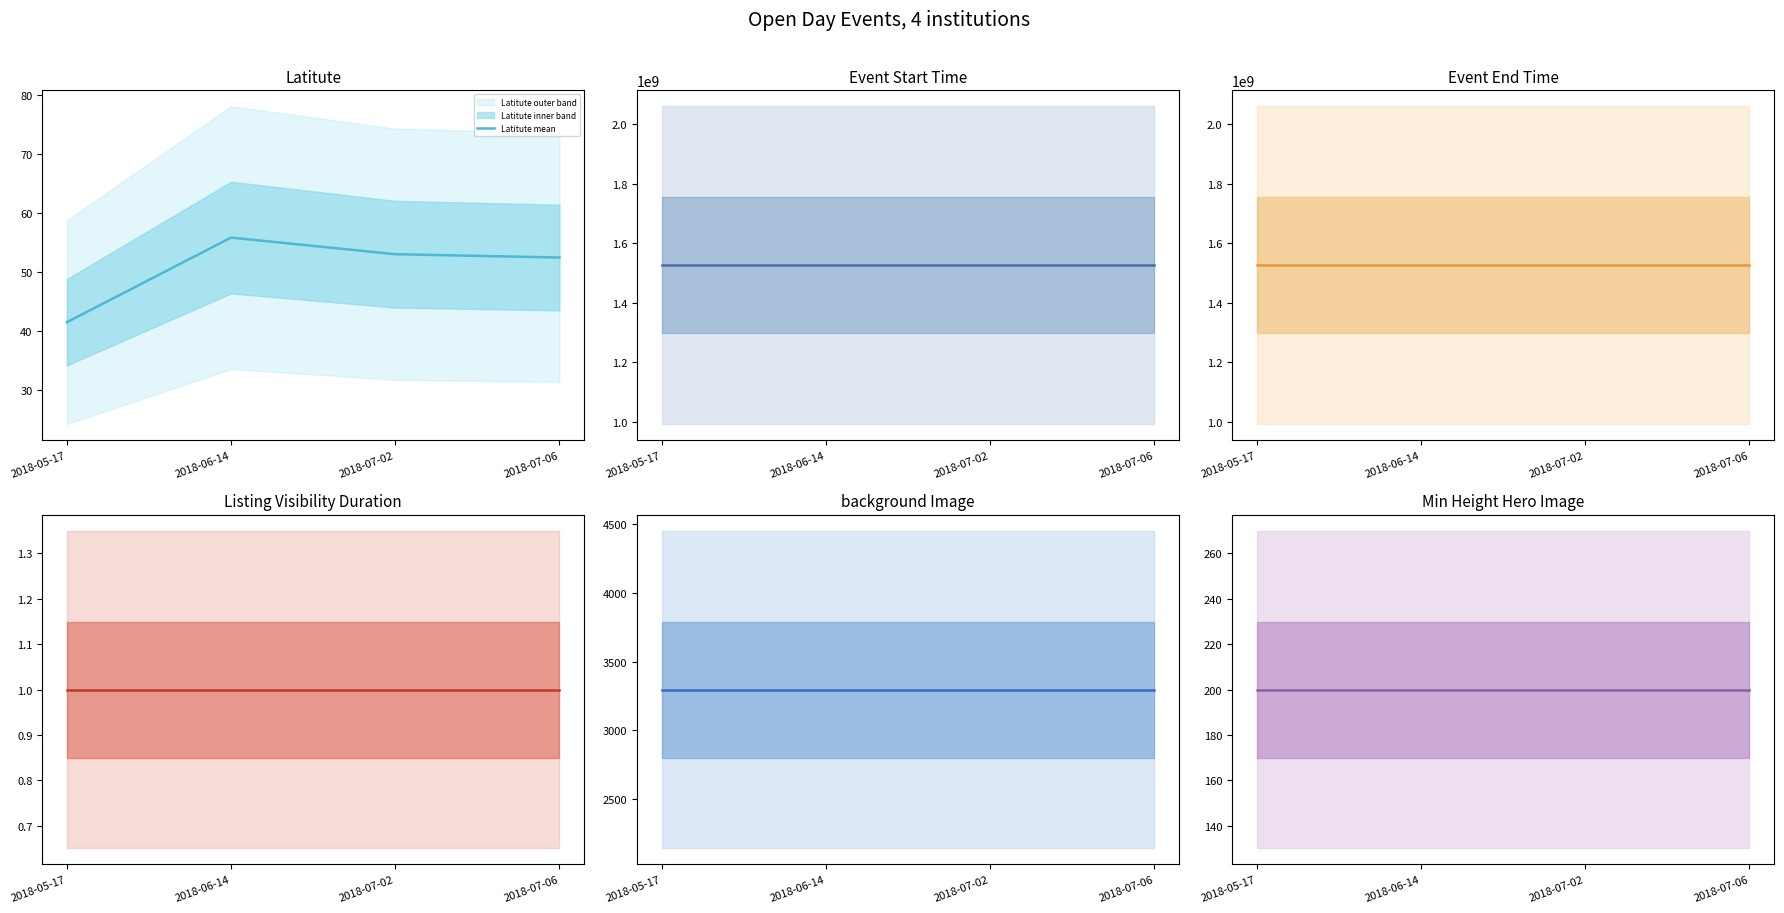

How many data points in Latitute mean are above 53?

2